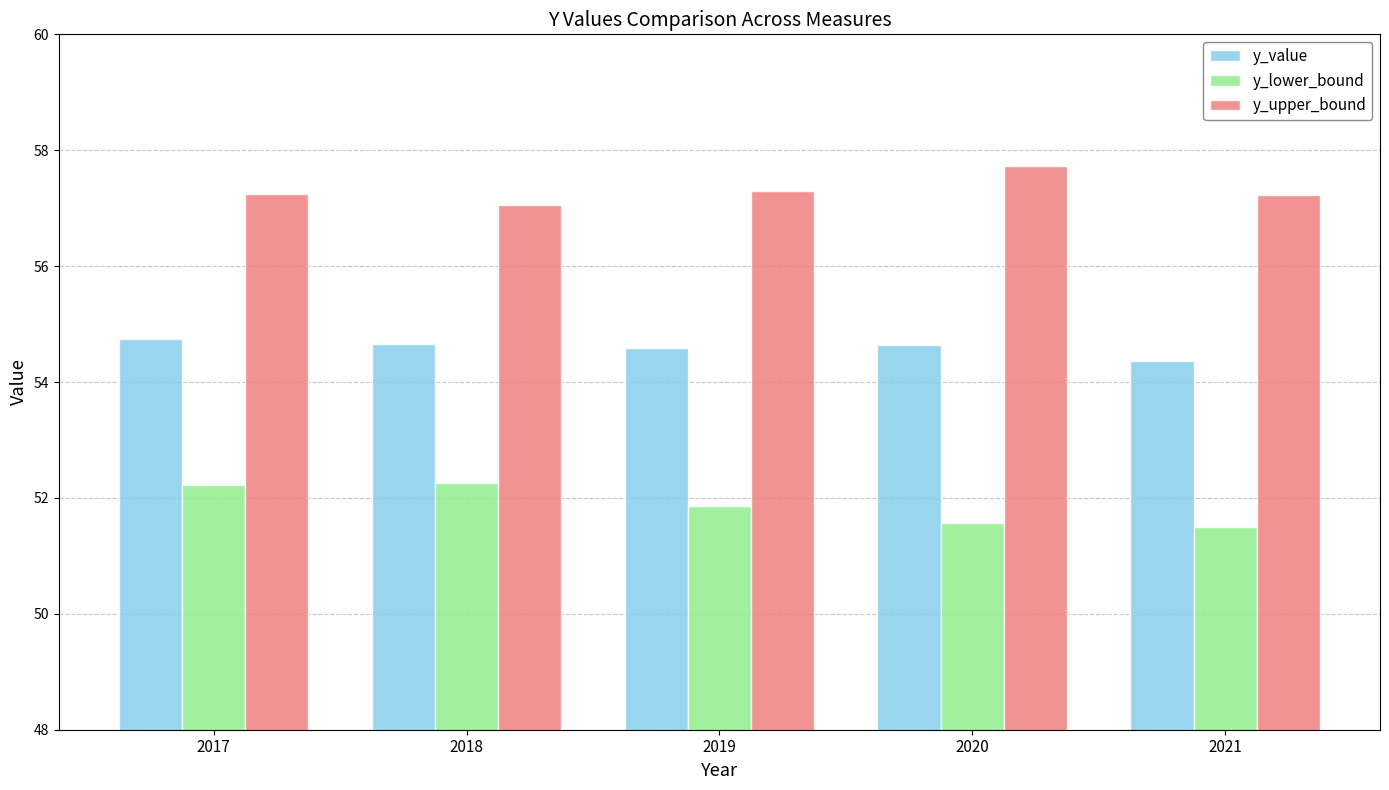

What is the total value across all series at 2018?

164.0